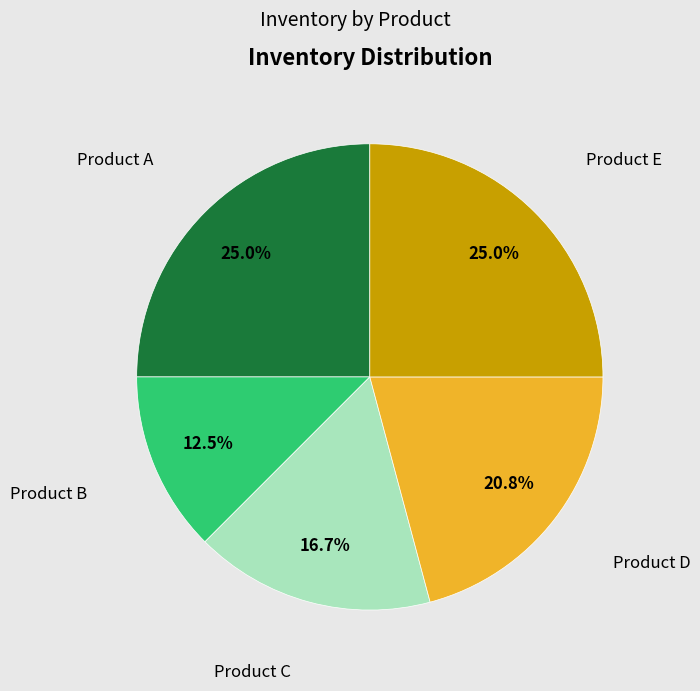

Does any single category account for the majority?

No